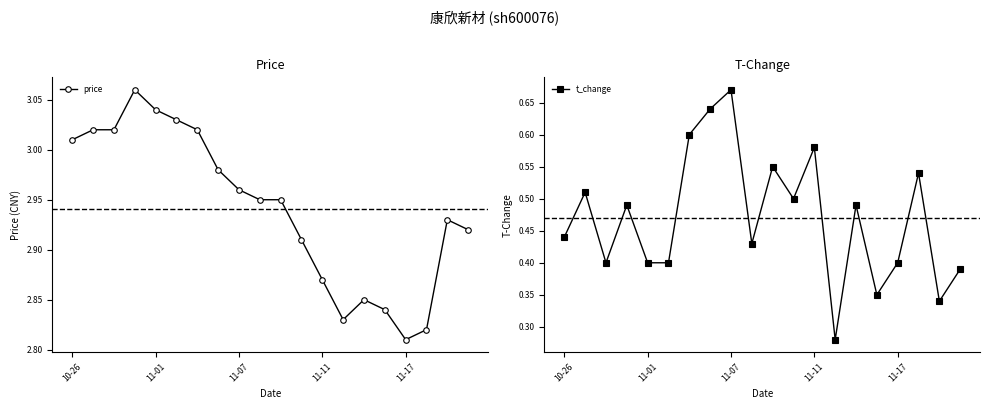

What is the label of the 8th point from the left?

7